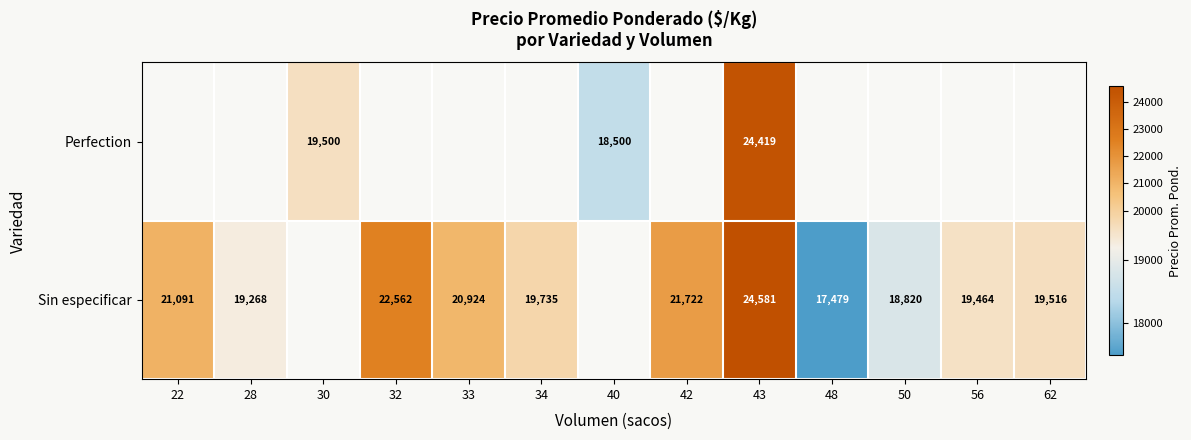

The Sin especificar series shows 18820 at 50. True or false?

True